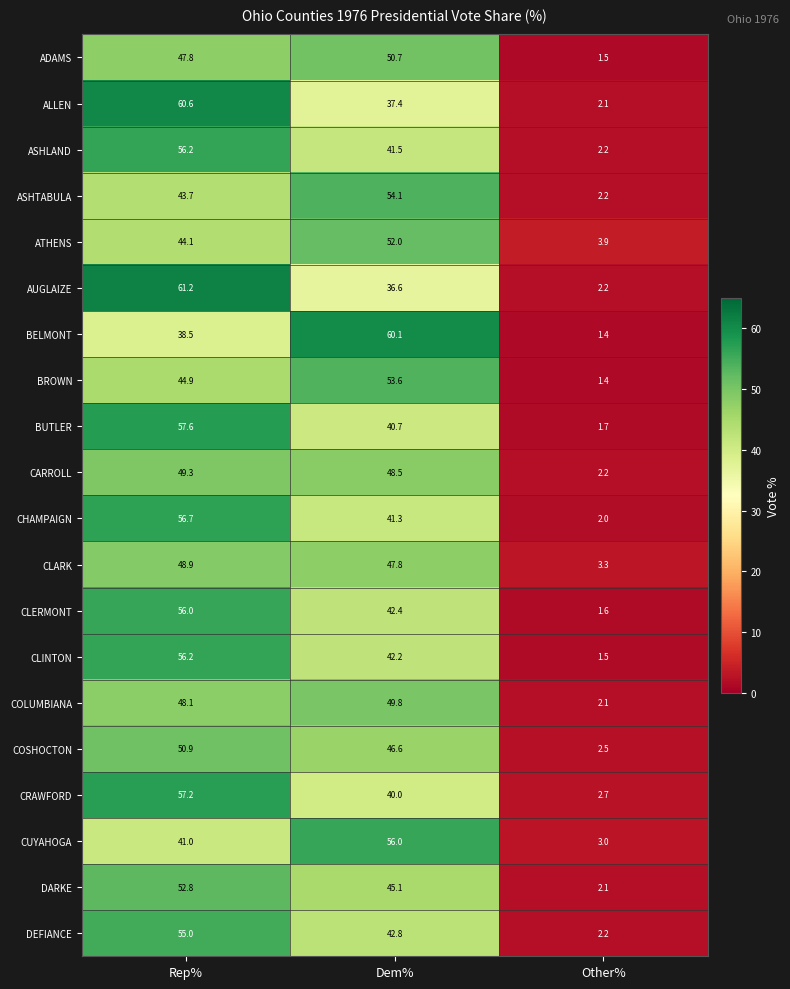

Is it true that BELMONT equals 60.1 at Dem%?

True